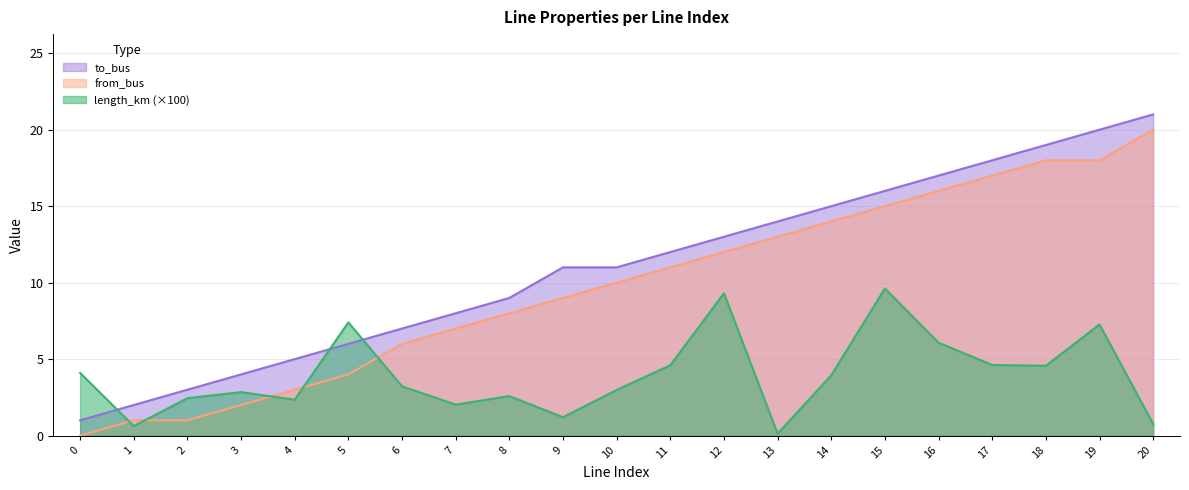

Rank the series at 10 from lowest to highest value.

length_km (×100), from_bus, to_bus